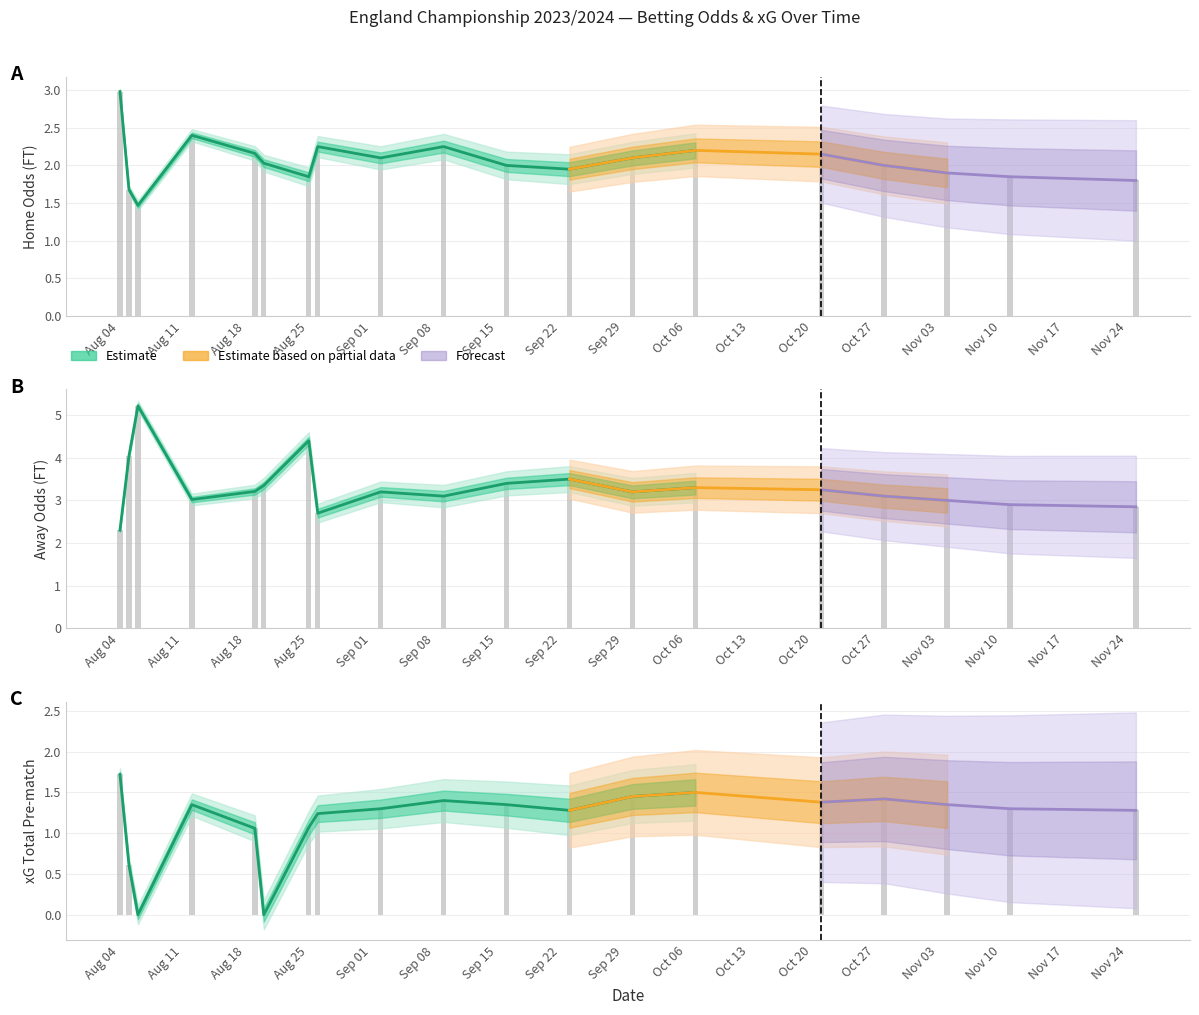

How many categories are shown in the chart?

19